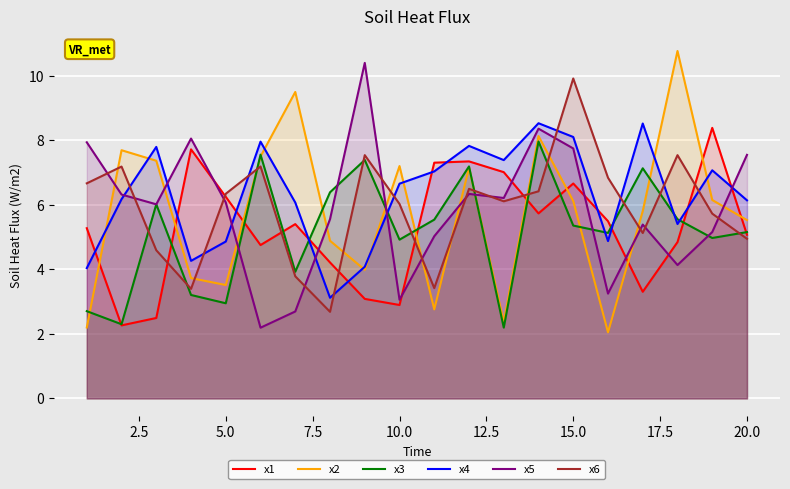

What is the highest value of the x4 series?

8.5